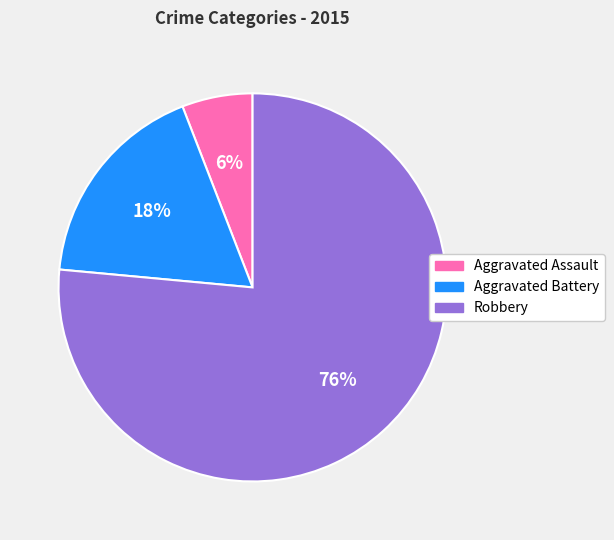

Is Robbery the majority of the pie?

Yes